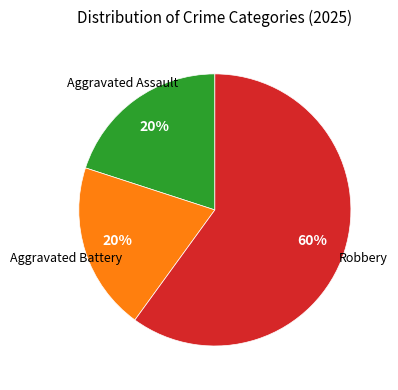

Is there a majority slice in this chart?

Yes